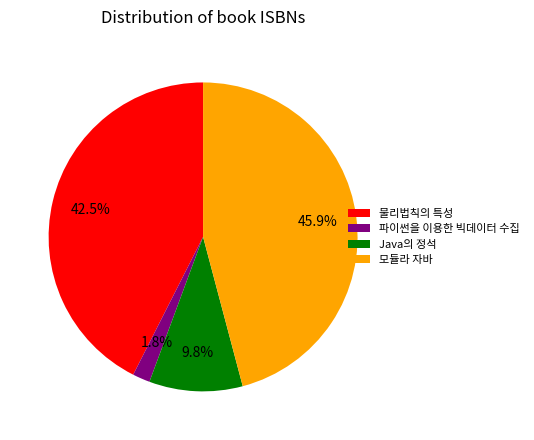

Rank the categories by value from lowest to highest.

파이썬을 이용한 빅데이터 수집, Java의 정석, 물리법칙의 특성, 모듈라 자바